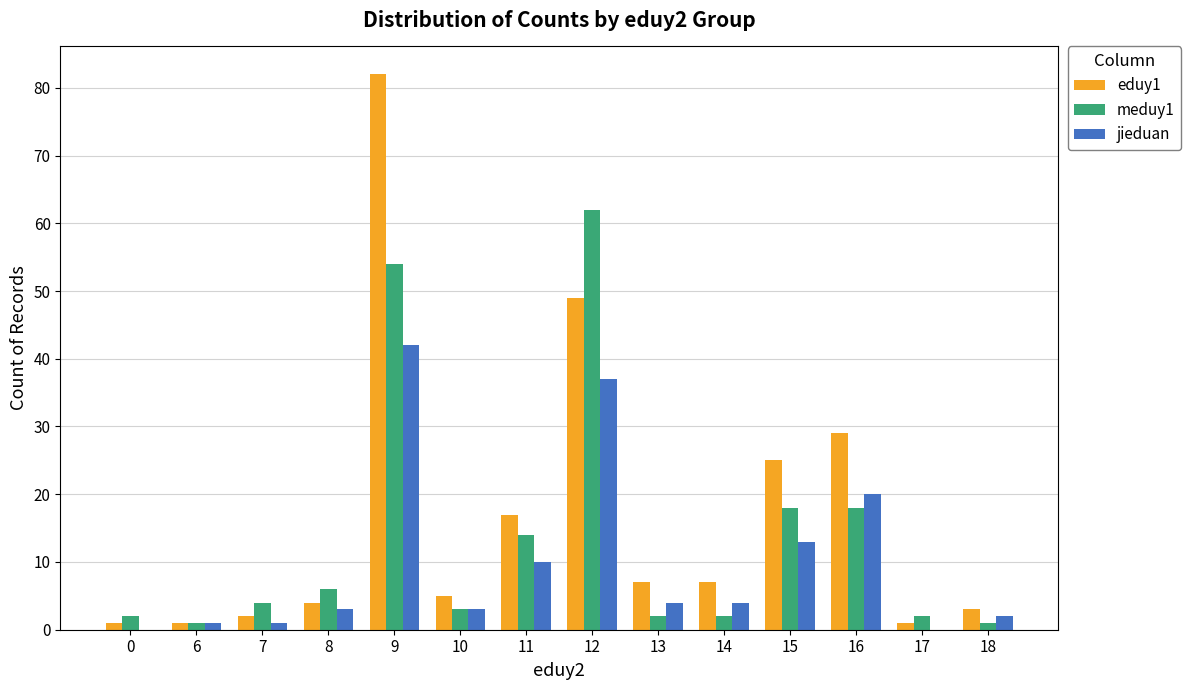

Where does the eduy1 series first go above 7?

9